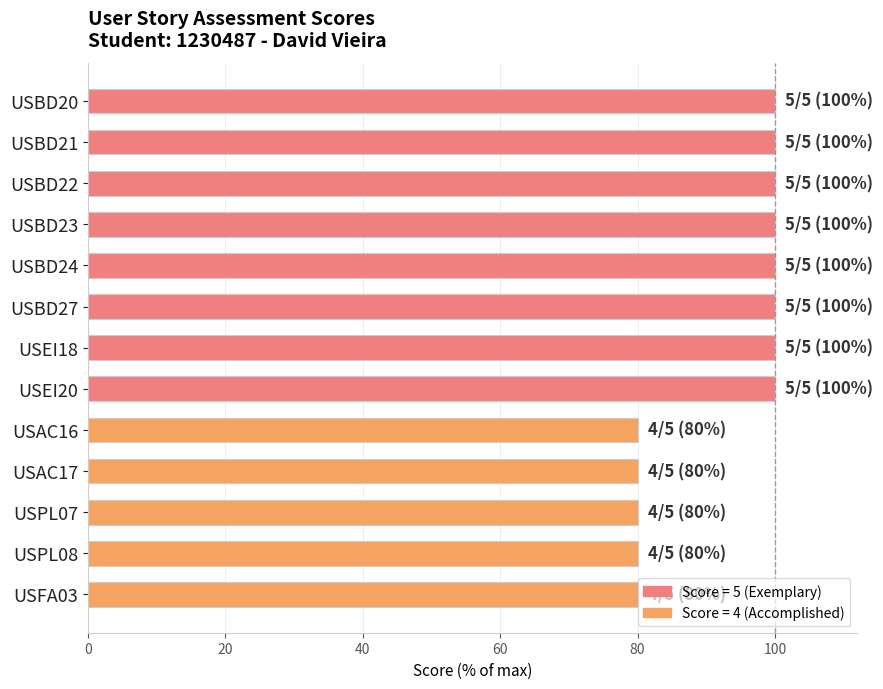

How many data points does each series have?

13